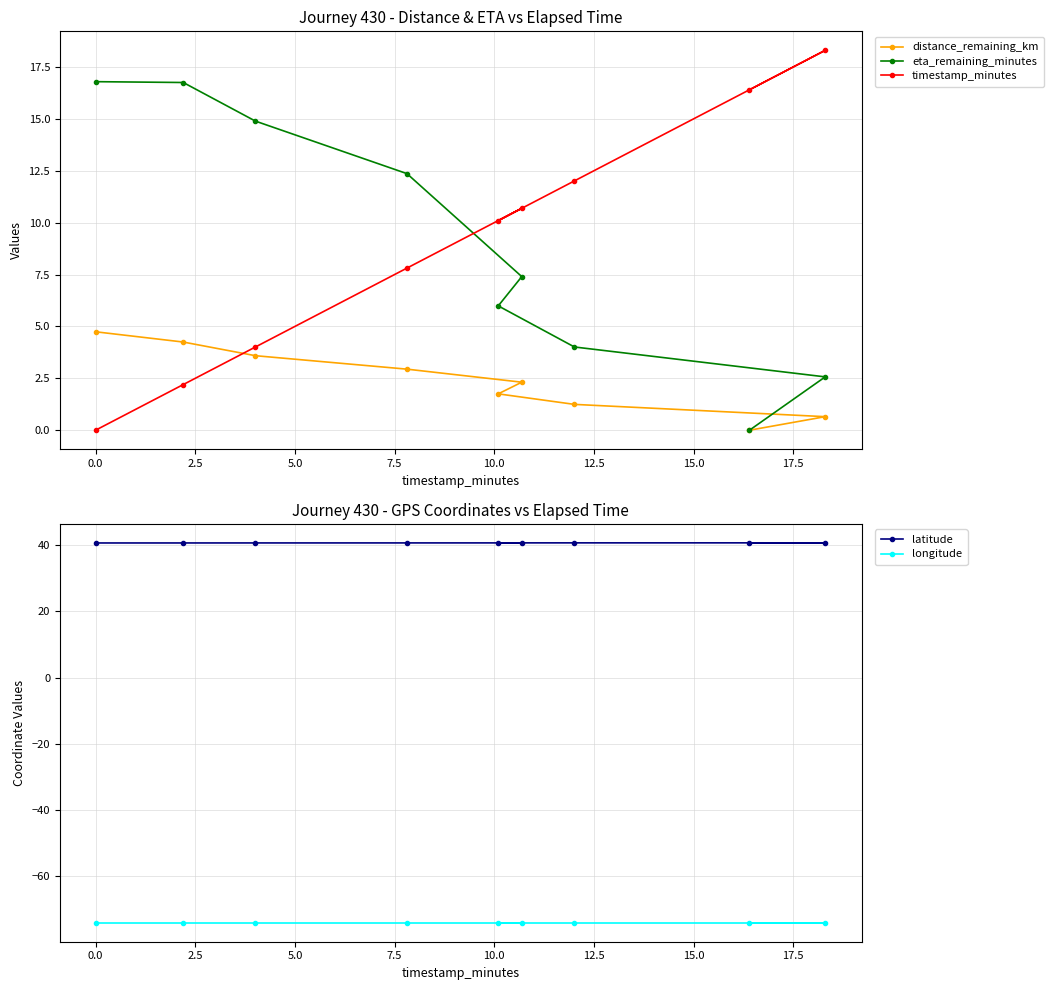

What are all the series names shown in the legend?

distance_remaining_km, eta_remaining_minutes, timestamp_minutes, latitude, longitude